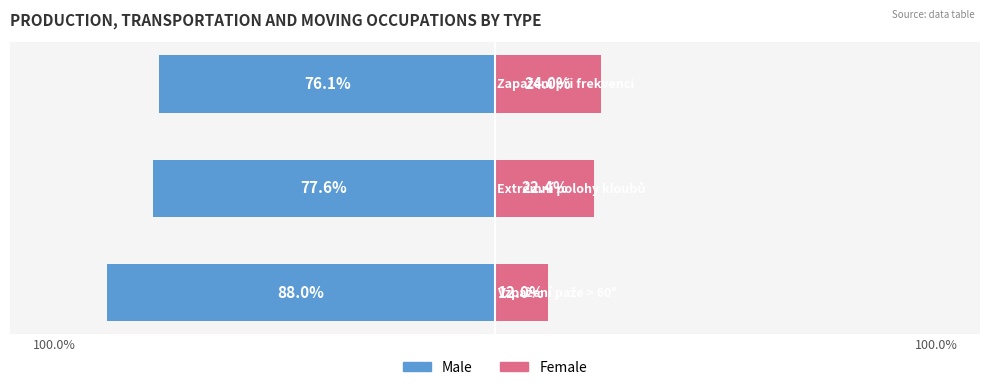

How many series are shown in this chart?

2